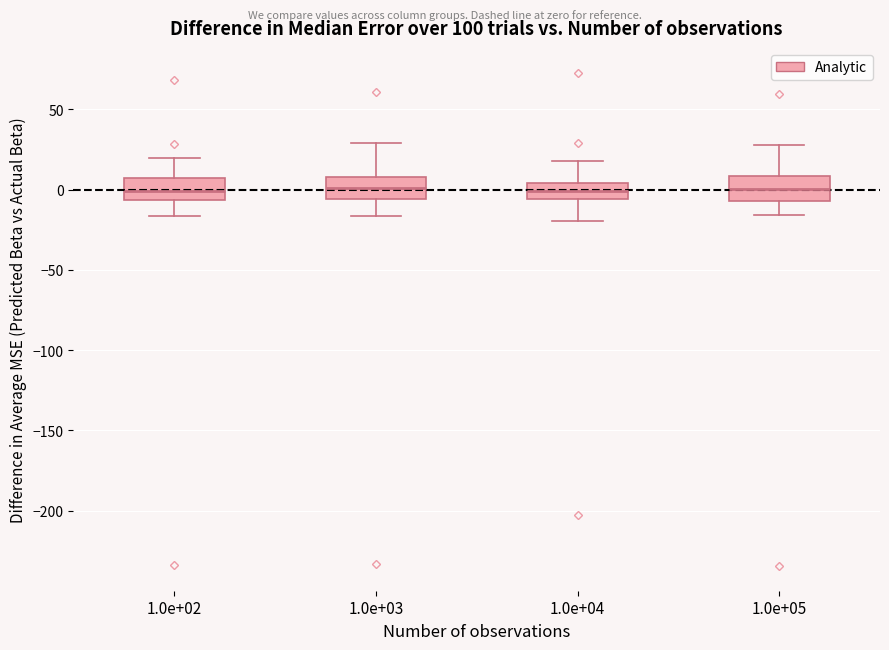

Where does the lower whisker of the box at x = 1.0e+04 end on the y-axis? The values are not printed on the chart, so give them approximately, as read against the axis.

-20